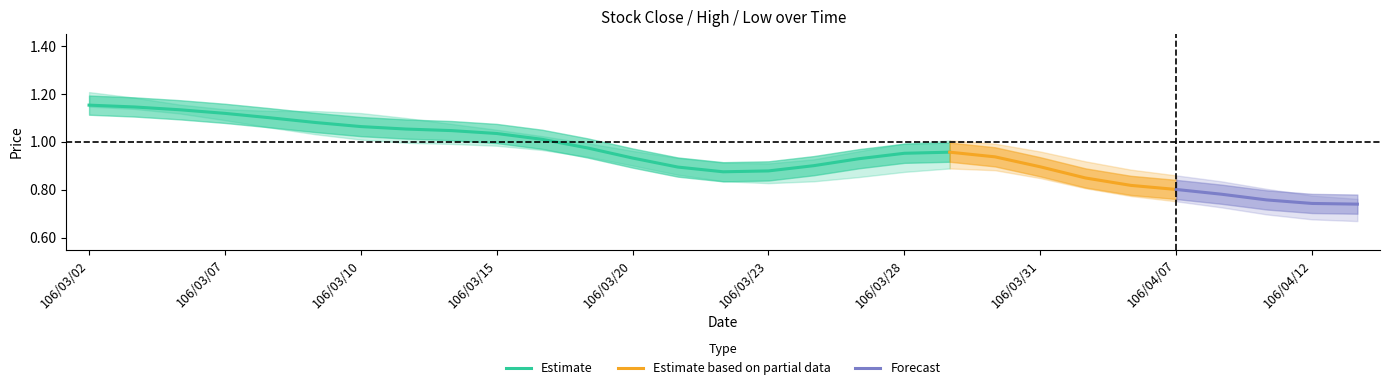

Where does the Estimate series first go above 1?

106/03/02